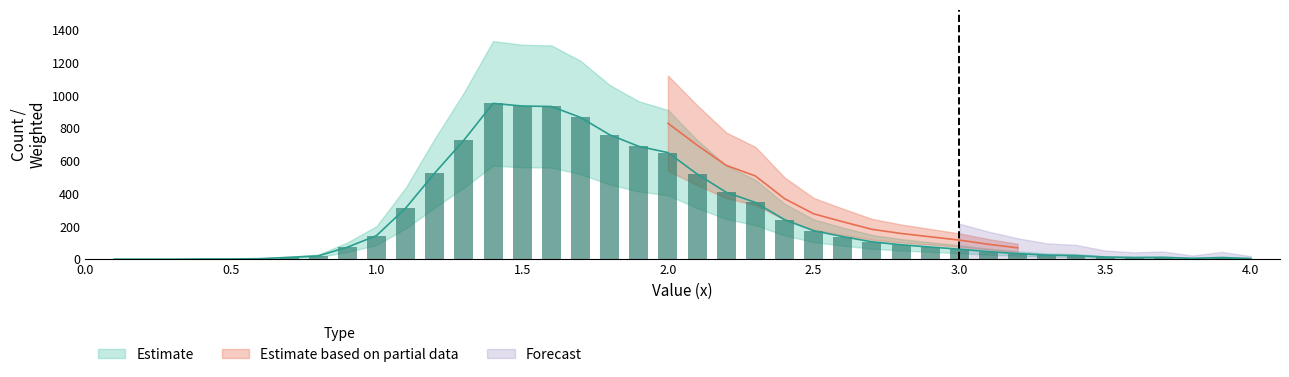

Which category has the highest value across all series?

1.4